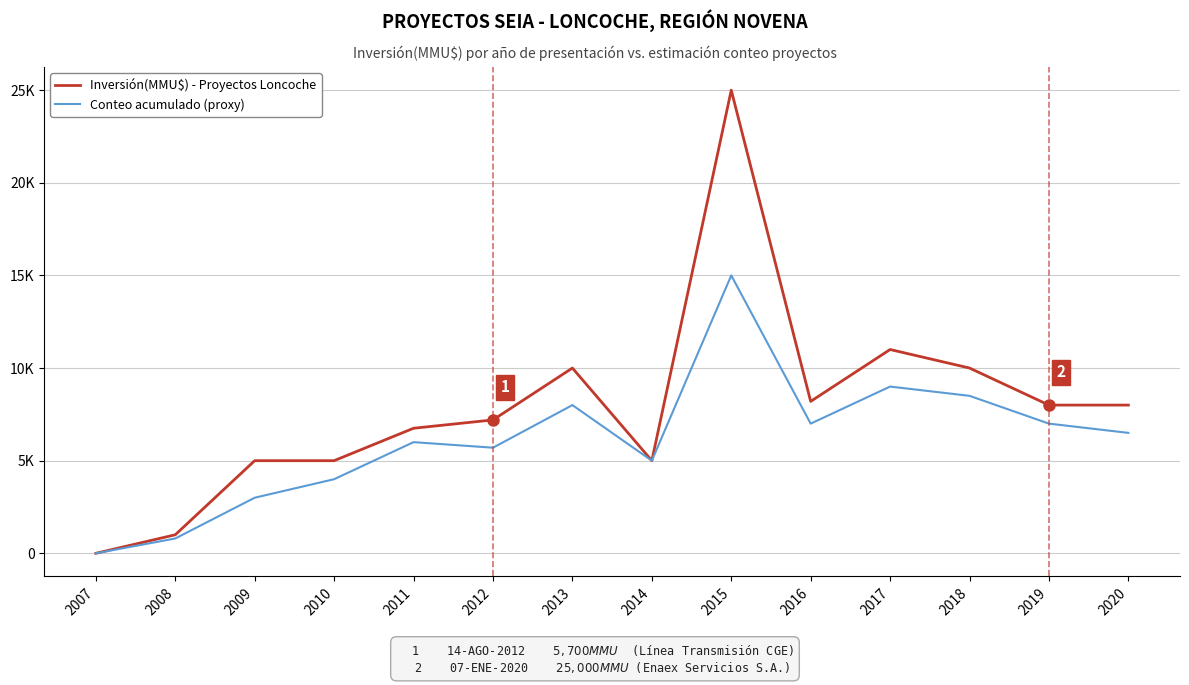

Does the chart have visible grid lines?

Yes